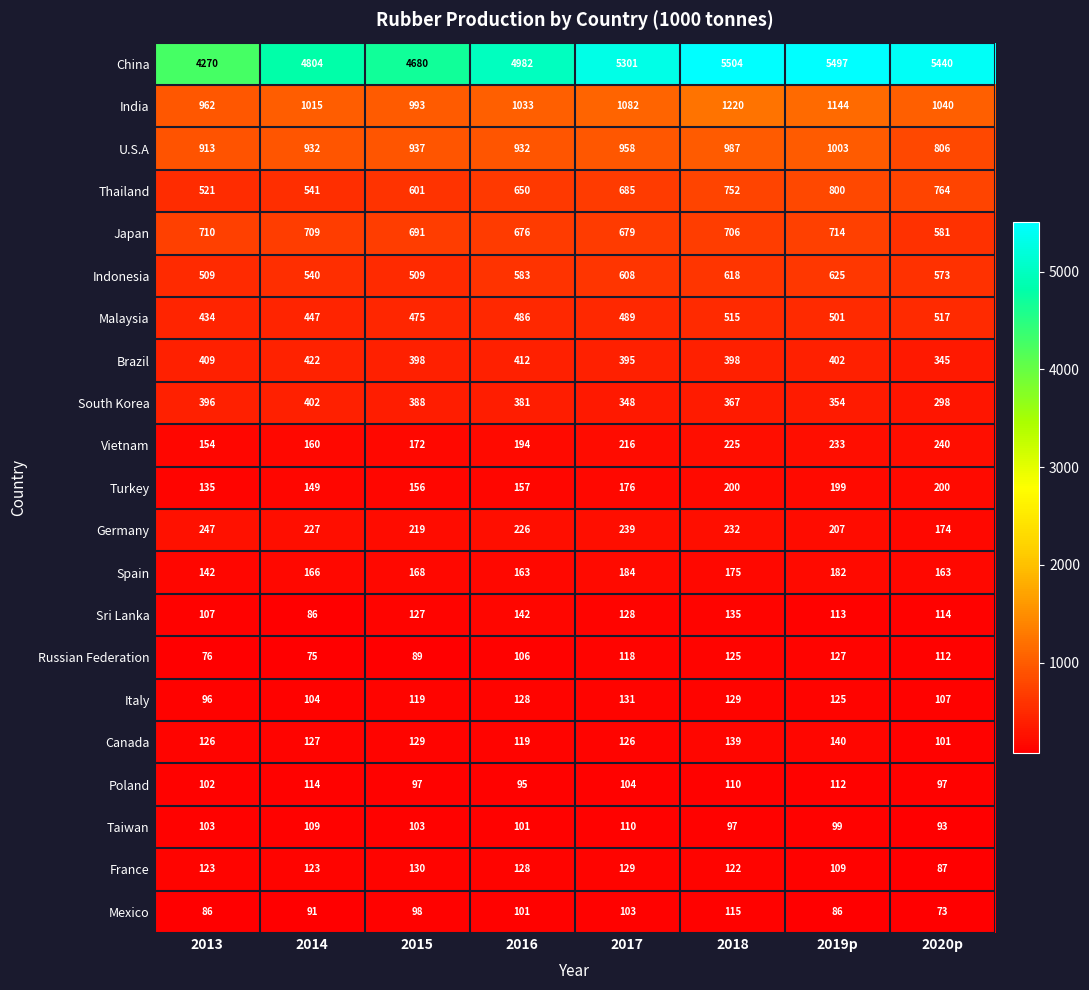

The Brazil series shows 395 at 2017. True or false?

True